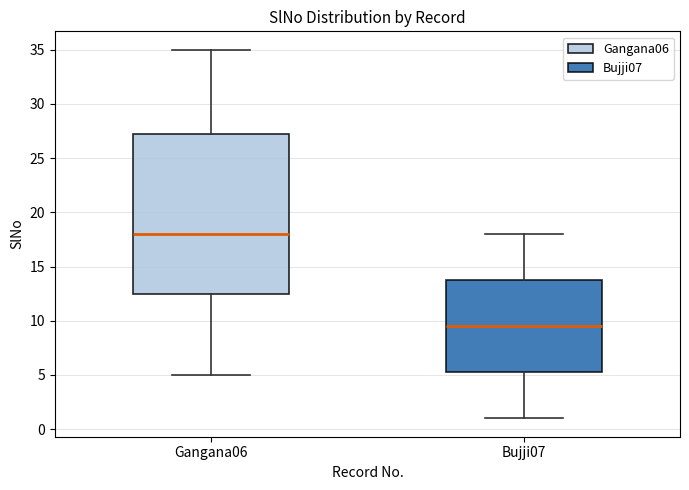

Reading left to right, transcribe this box plot: for each box, give where its median line is, the range the box spans, and where its two whiskers end, as read against the y-axis. The values are not printed on the chart, so give them approximately, as read against the axis.

Gangana06: median 18.0, box 12.5 to 27.5, whiskers 5.0 to 35.0
Bujji07: median 9.5, box 5.5 to 14.0, whiskers 1.0 to 18.0